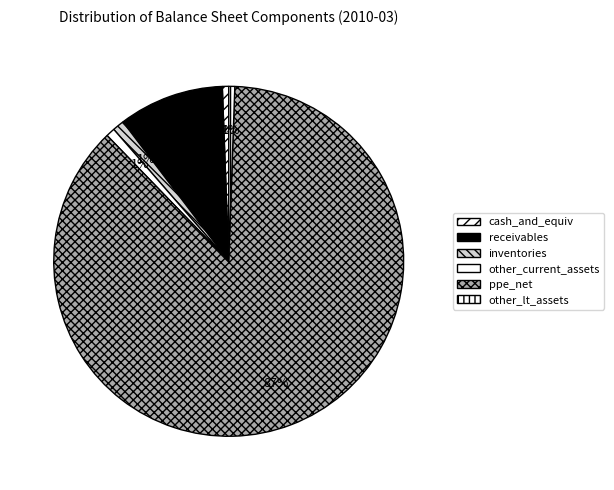

True or false: ppe_net accounts for 87% of the total.

True